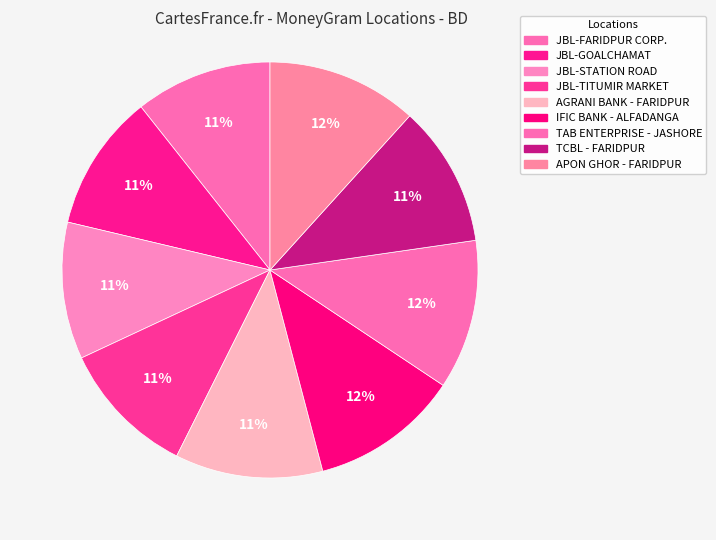

How many segments does this pie chart have?

9